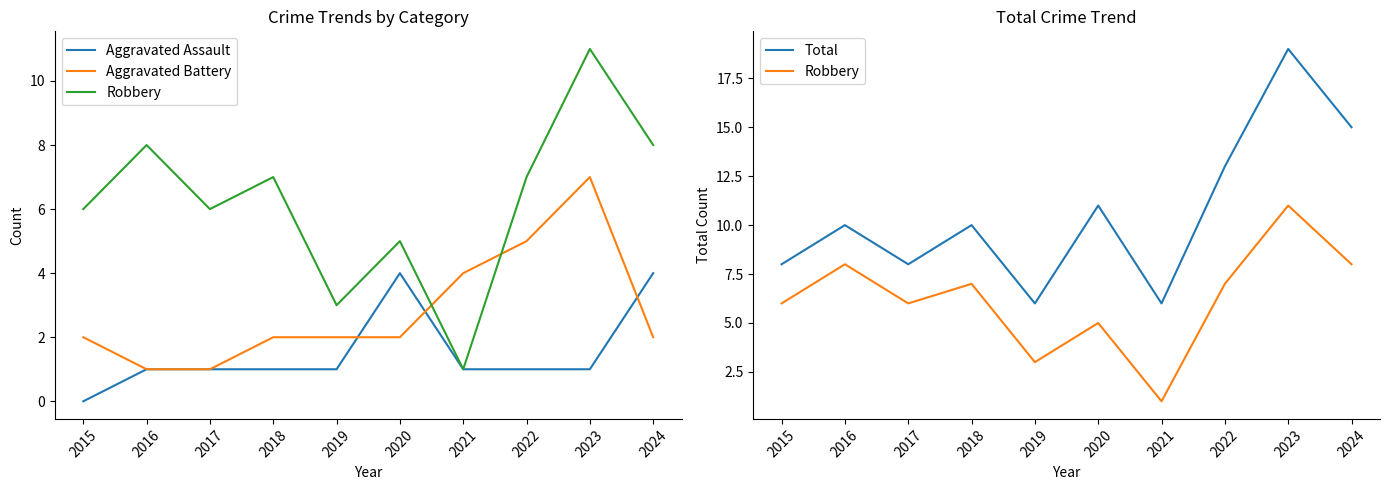

What is the difference between the second highest and second lowest values in the Aggravated Assault series?

3